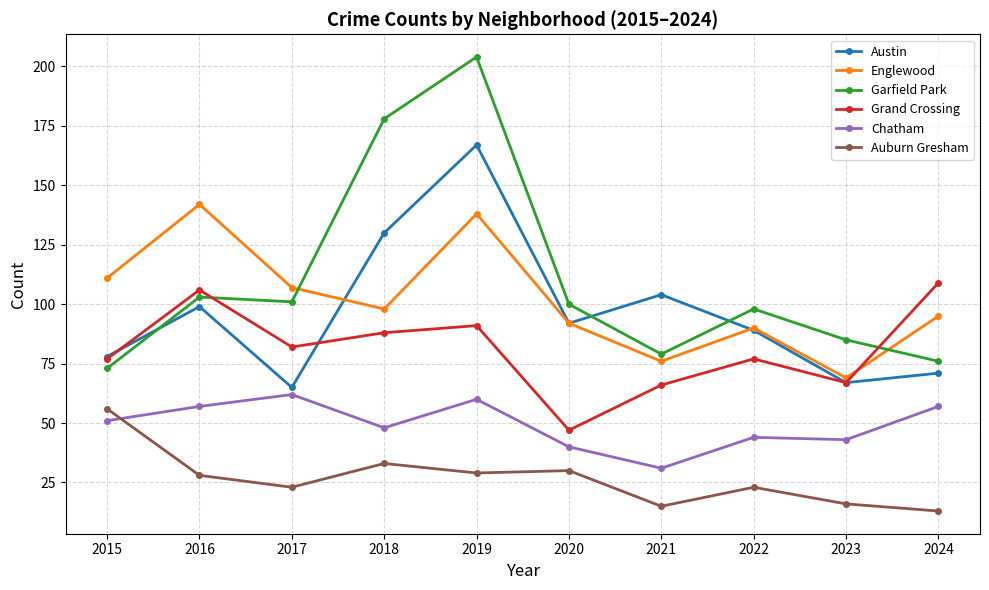

What is the value of the Auburn Gresham point at the 3rd from the left?

23